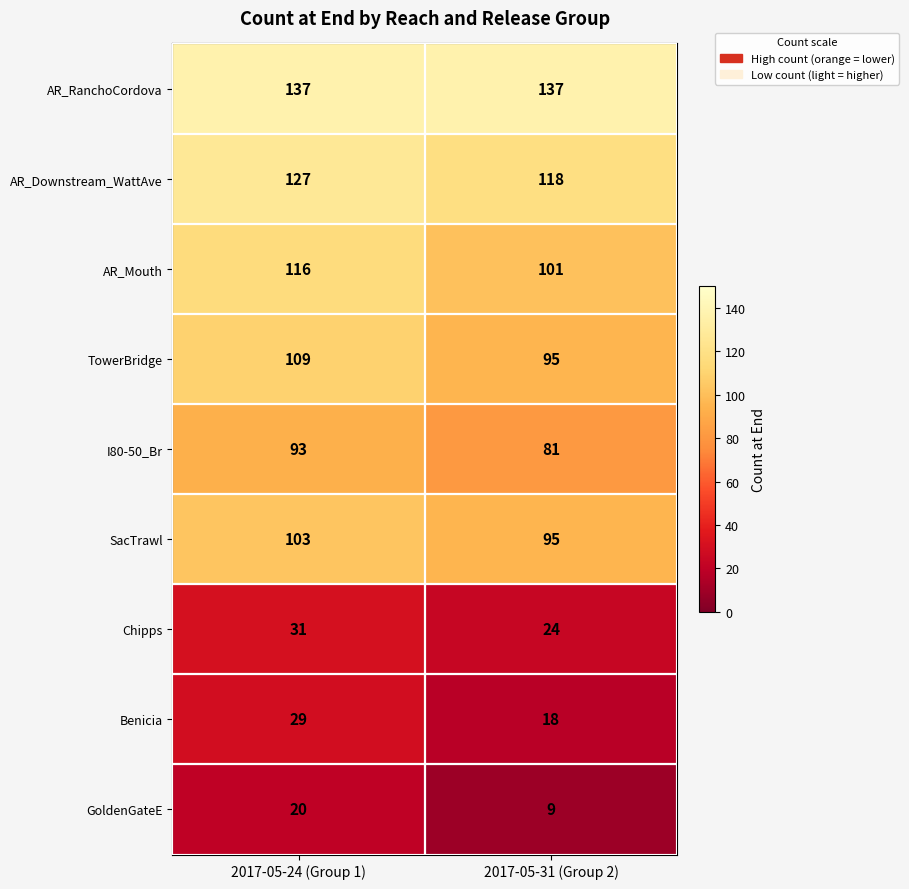

What is the sum of all GoldenGateE values?

29